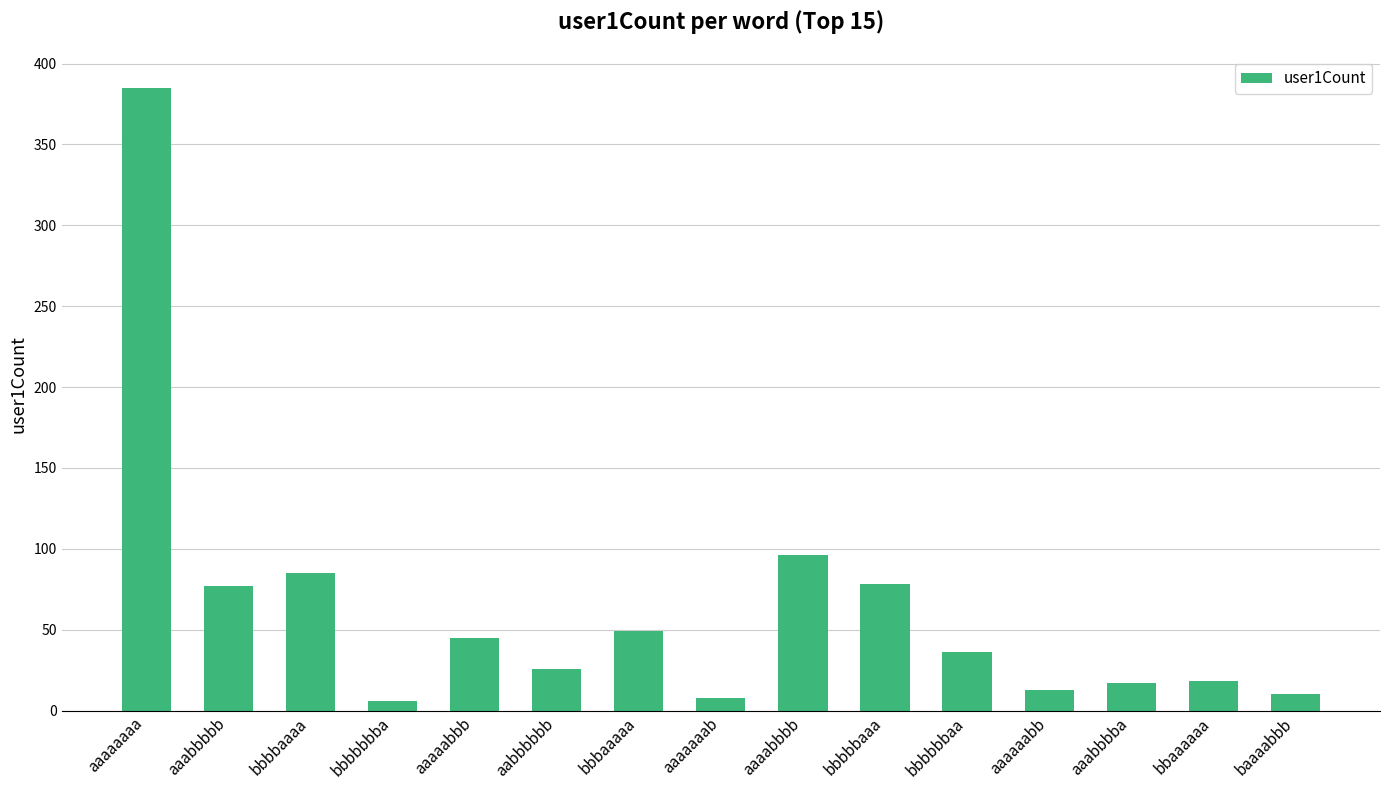

Does the chart contain any negative values?

No